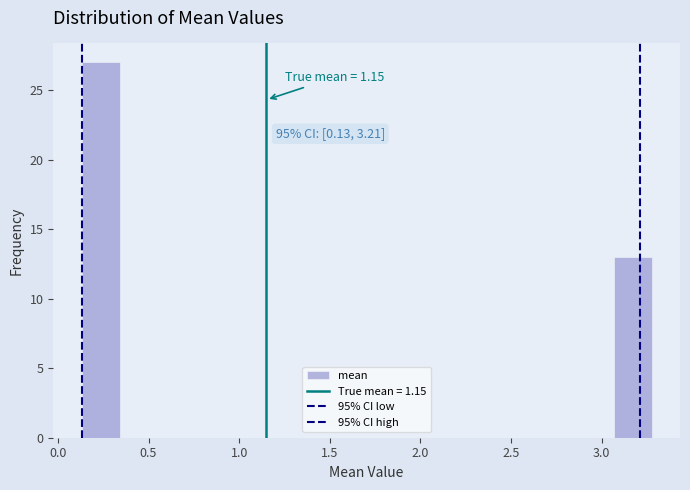

Over which range of the x-axis is the bar tallest?

0.15 to 0.35